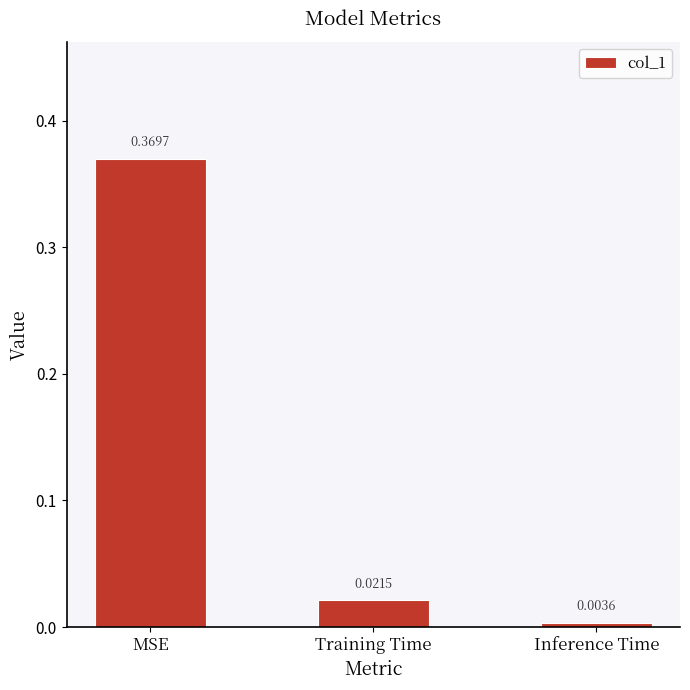

Which category has the highest value across all series?

MSE